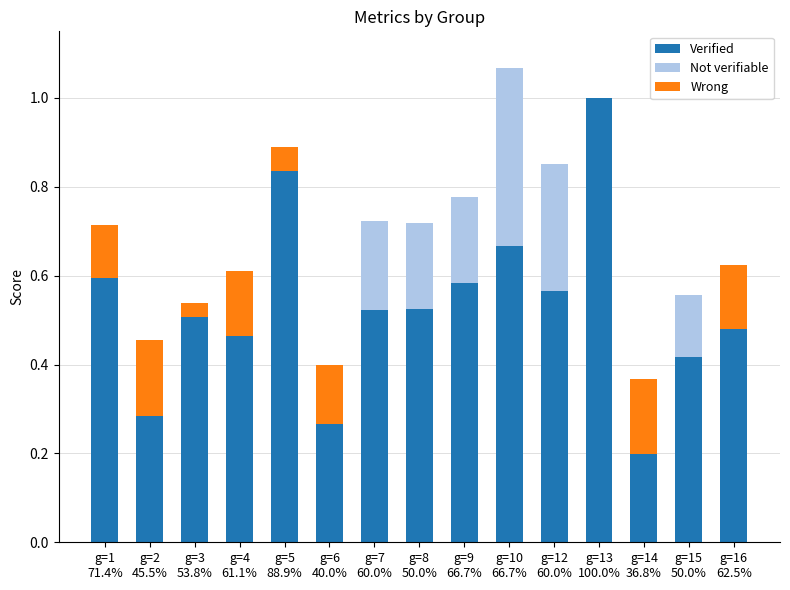

Is it true that Verified equals 0.3 at g=16
62.5%?

False